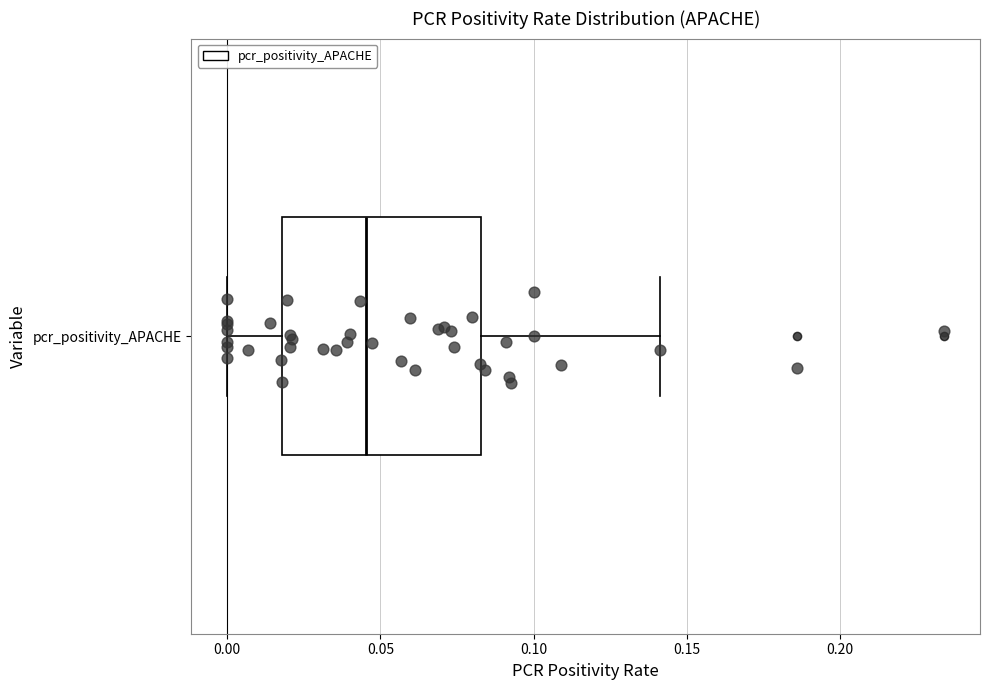

Transcribe this box plot: give where the median line is, the range the box spans, and where the two whiskers end, as read against the x-axis. The values are not printed on the chart, so give them approximately, as read against the axis.

median 0.045, box 0.020 to 0.085, whiskers 0.000 to 0.140